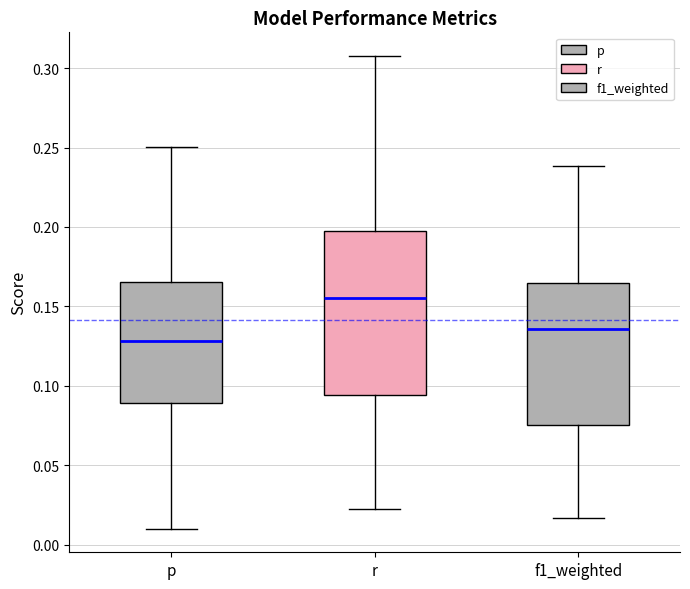

Reading left to right, transcribe this box plot: for each box, give where its median line is, the range the box spans, and where its two whiskers end, as read against the y-axis. The values are not printed on the chart, so give them approximately, as read against the axis.

p: median 0.130, box 0.090 to 0.165, whiskers 0.010 to 0.250
r: median 0.155, box 0.095 to 0.200, whiskers 0.025 to 0.310
f1_weighted: median 0.135, box 0.075 to 0.165, whiskers 0.015 to 0.240